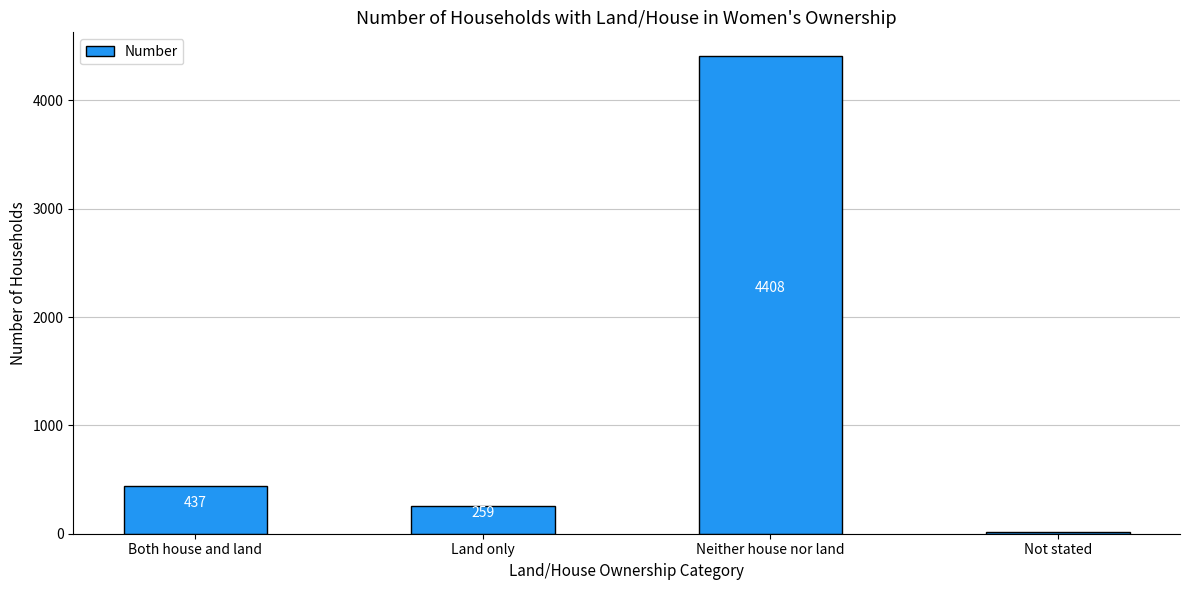

What is the minimum value shown in the chart?

17